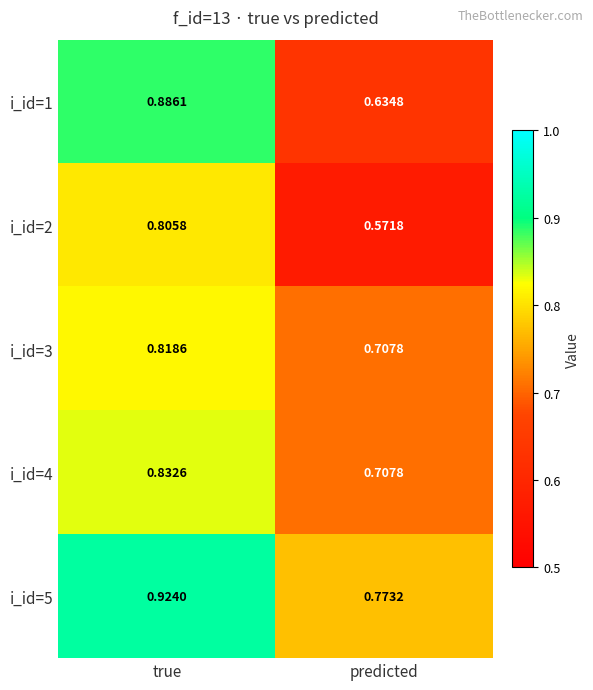

Where is i_id=4 nearest to the value 0?

predicted